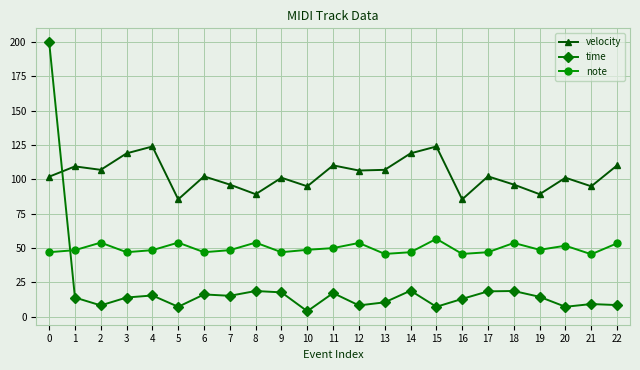

Which series has the largest range (max minus min)?

time